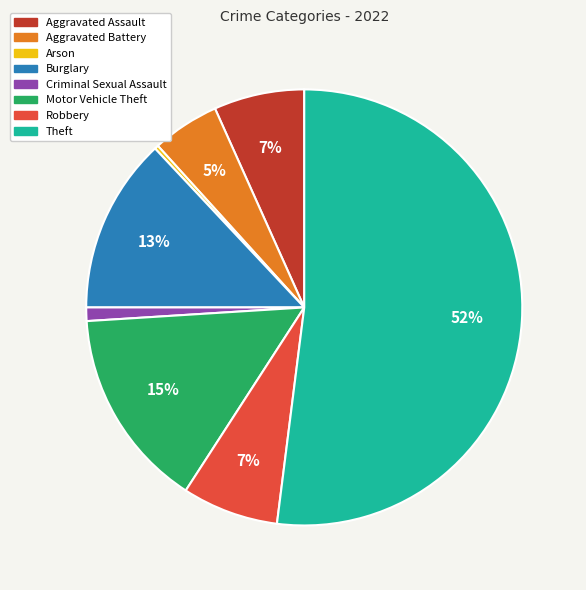

What is the largest slice in the pie chart?

Theft